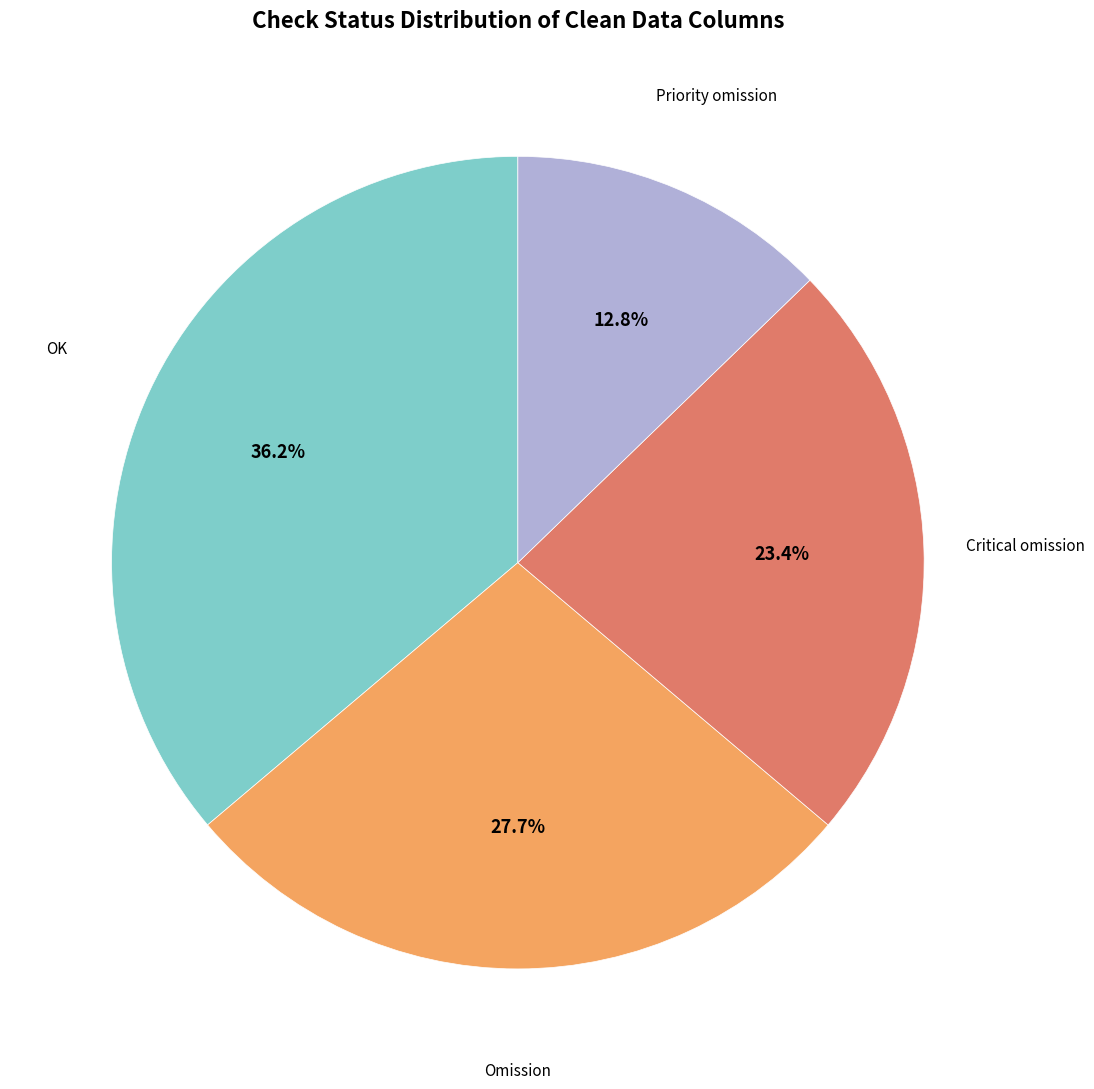

Is there a majority slice in this chart?

No